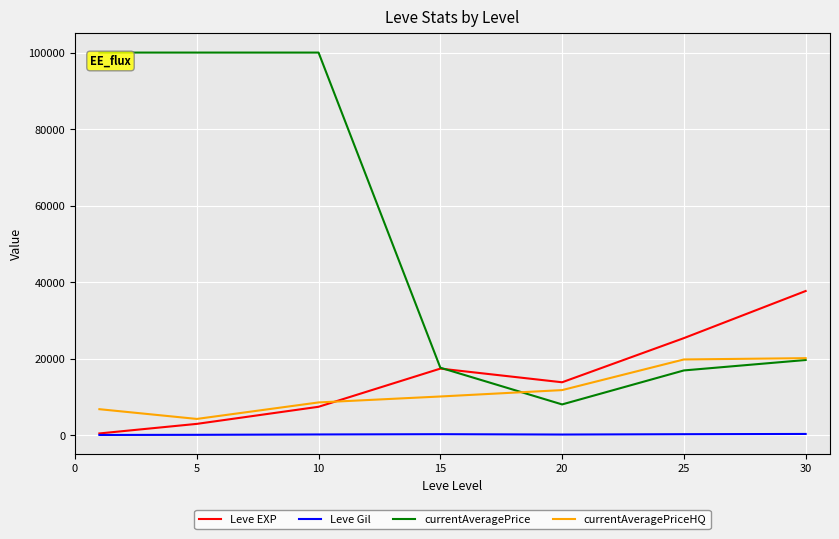

At how many categories does at least one series exceed 19451?

5